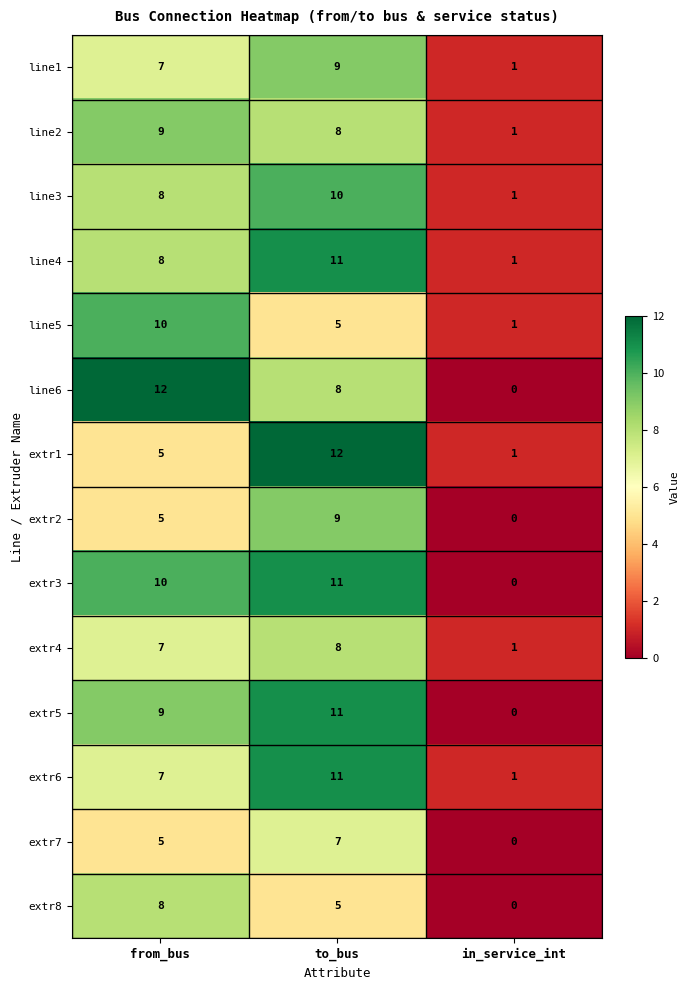

At which label does extr8 first exceed 5?

from_bus